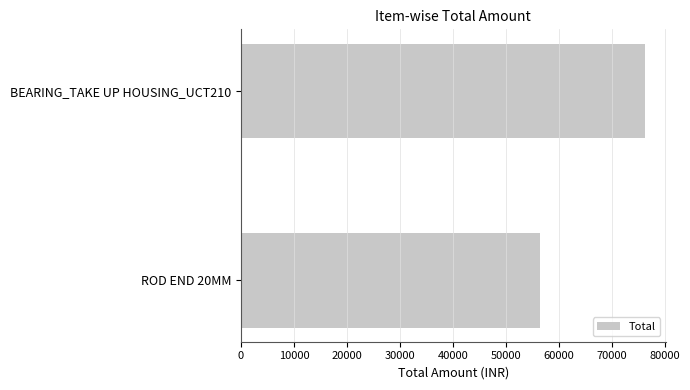

What is the difference between the maximum and minimum values?

19820